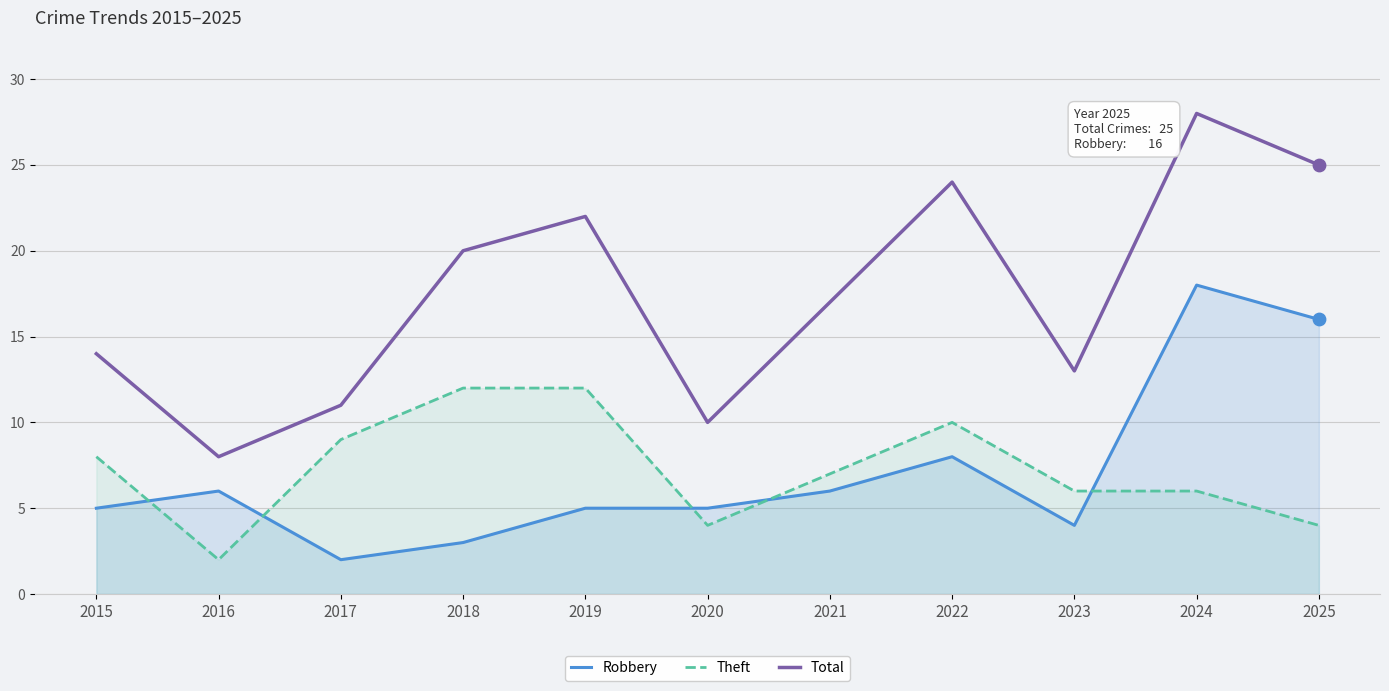

Which series contains the lowest Y value?

Robbery